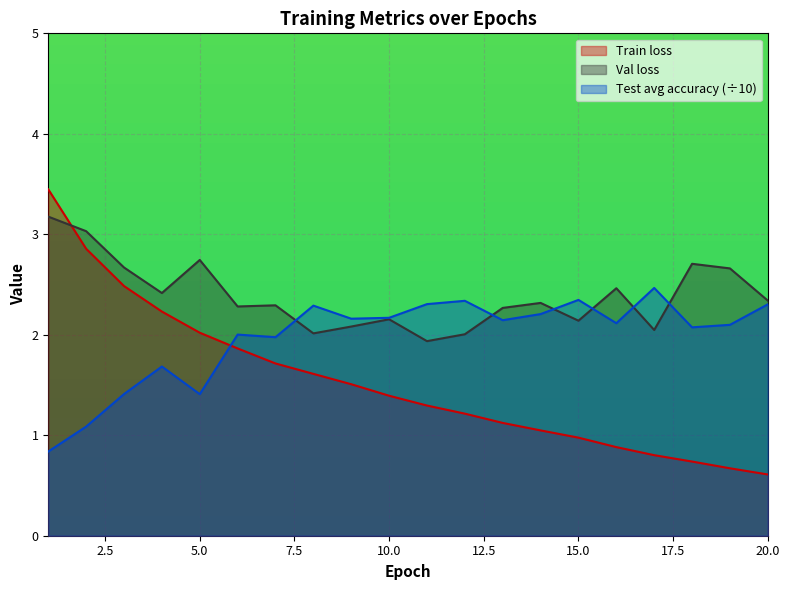

At which label does Train loss first exceed 1?

1